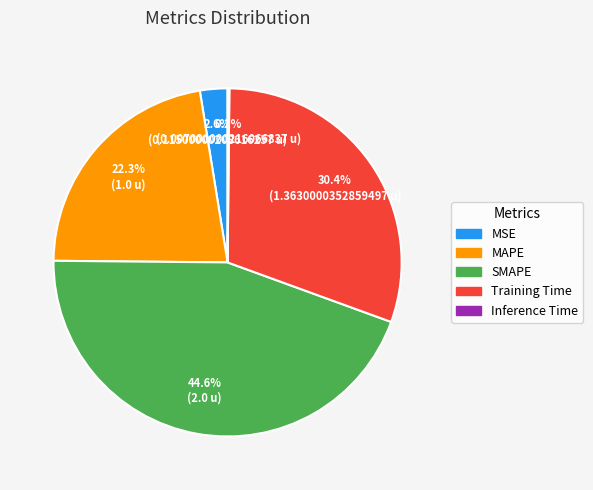

To the nearest percent, what is the average slice percentage?

20%